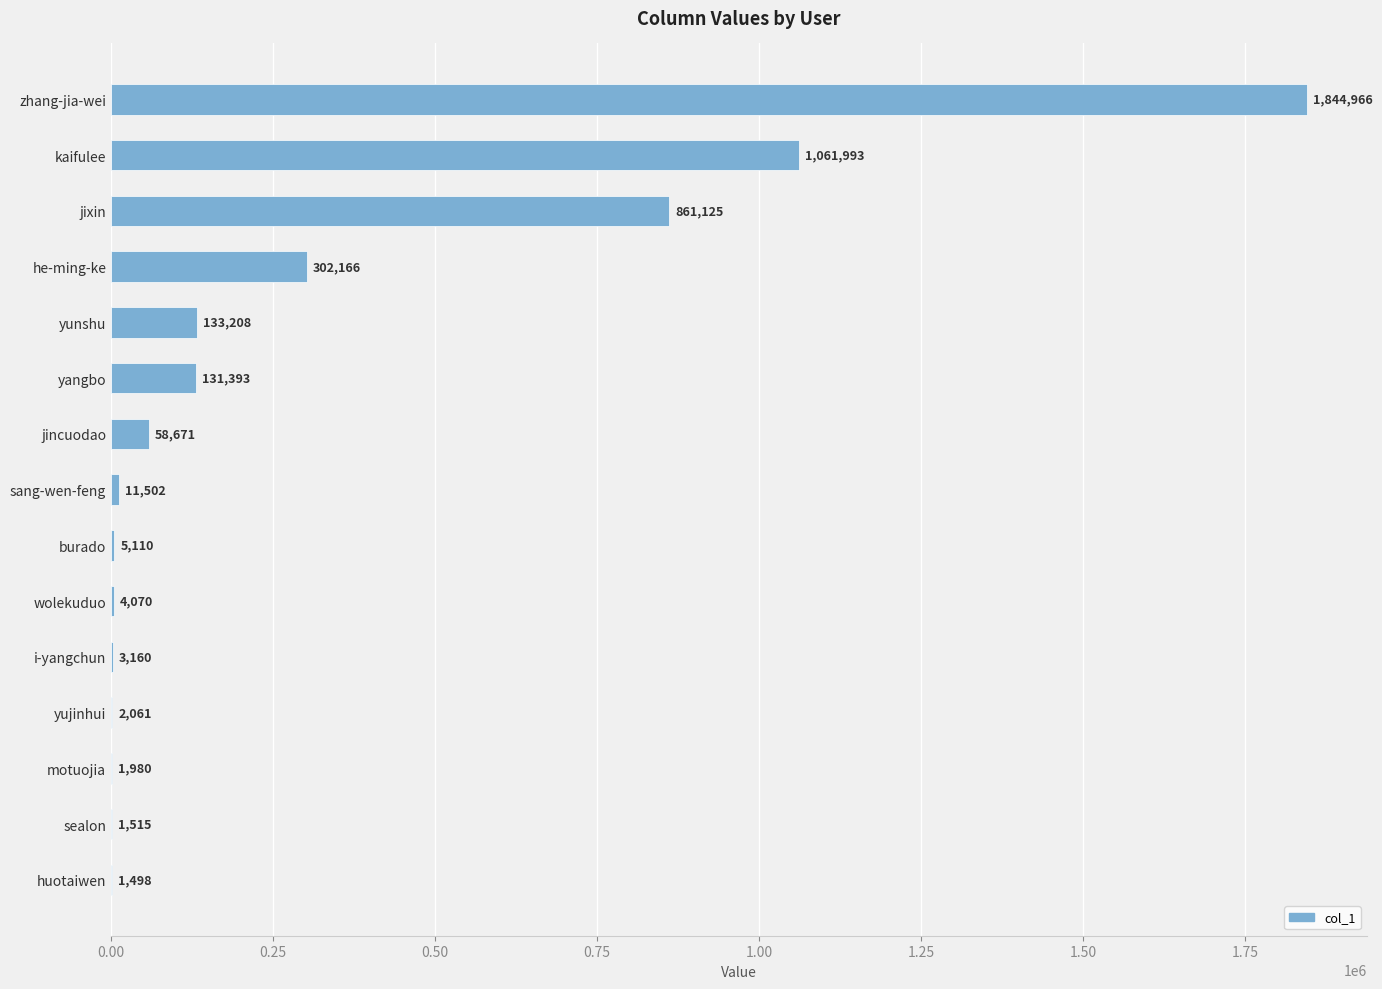

Is it true that the value at jixin is 861125?

True